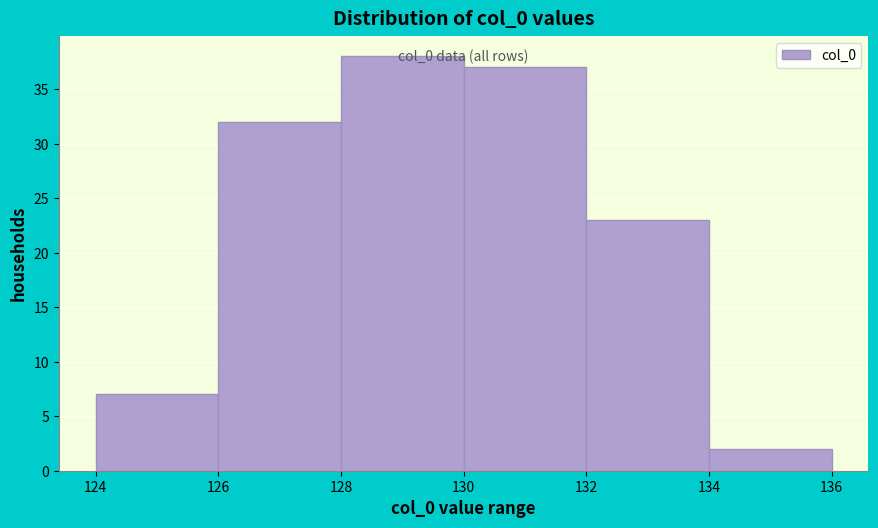

Which range on the x-axis has the tallest bar?

128 to 130